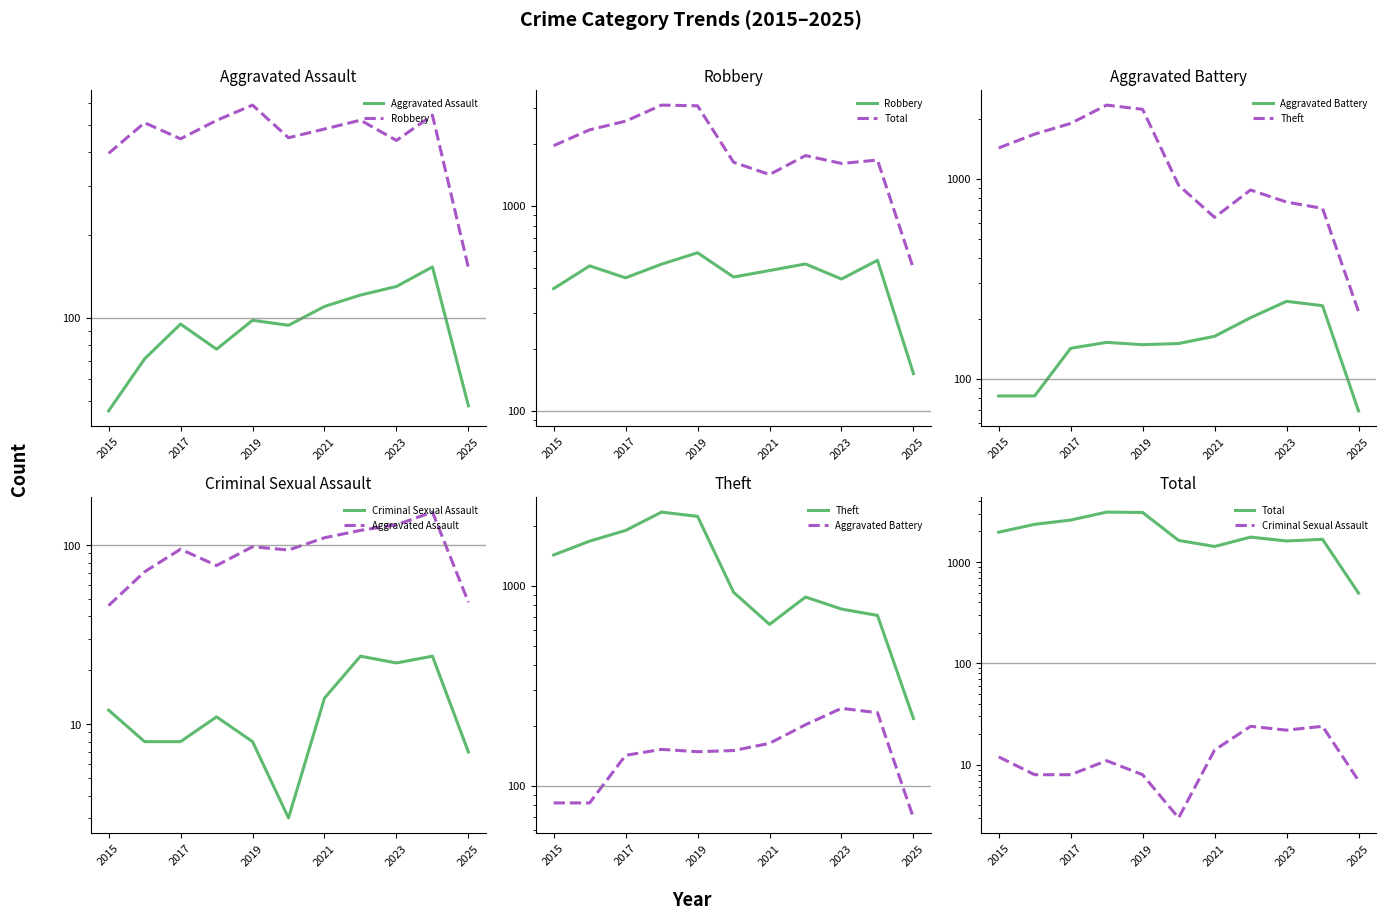

Which category has the lowest value across all series?

2025